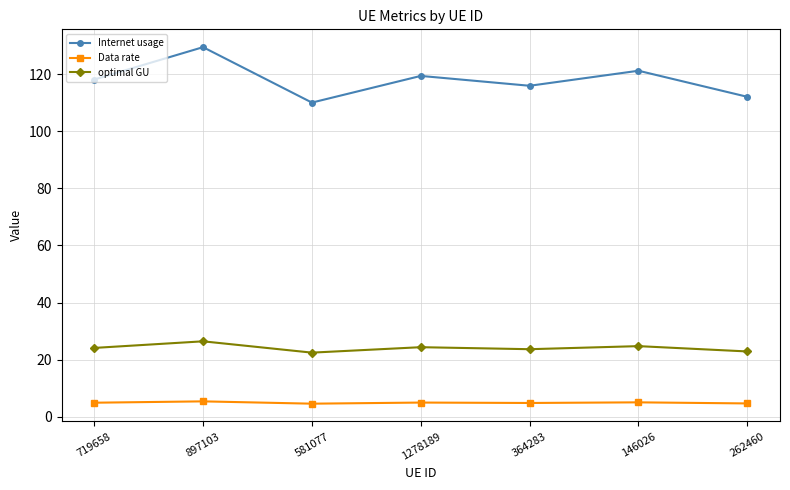

The Internet usage series shows 121.2 at 146026. True or false?

True